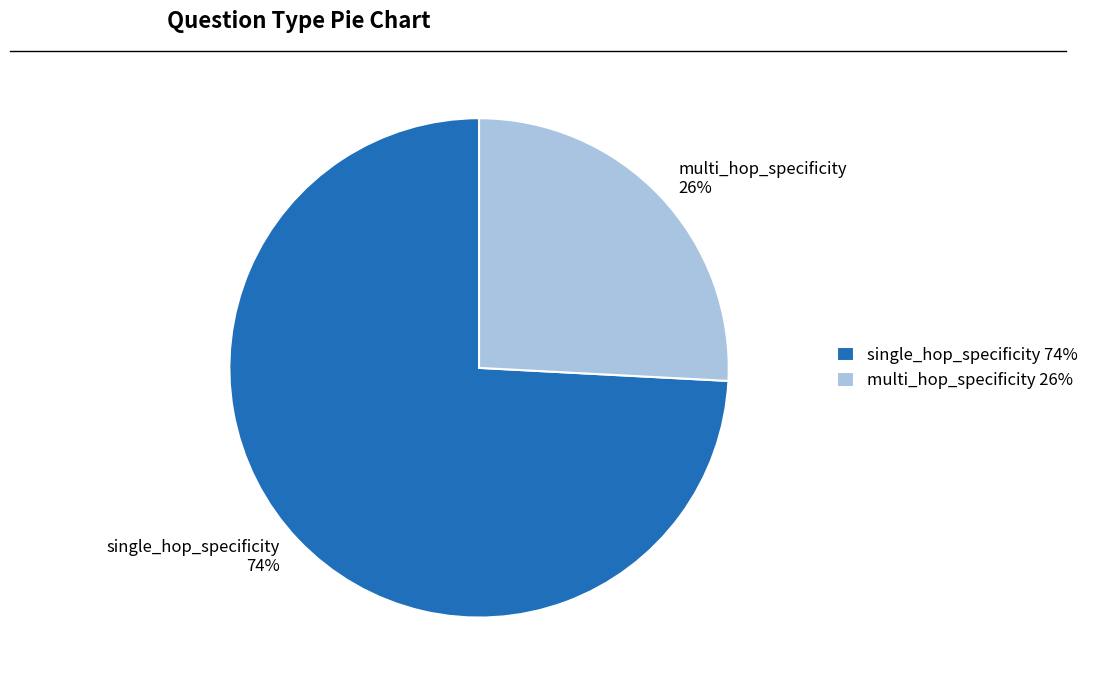

To the nearest percent, what portion does single_hop_specificity represent?

74%